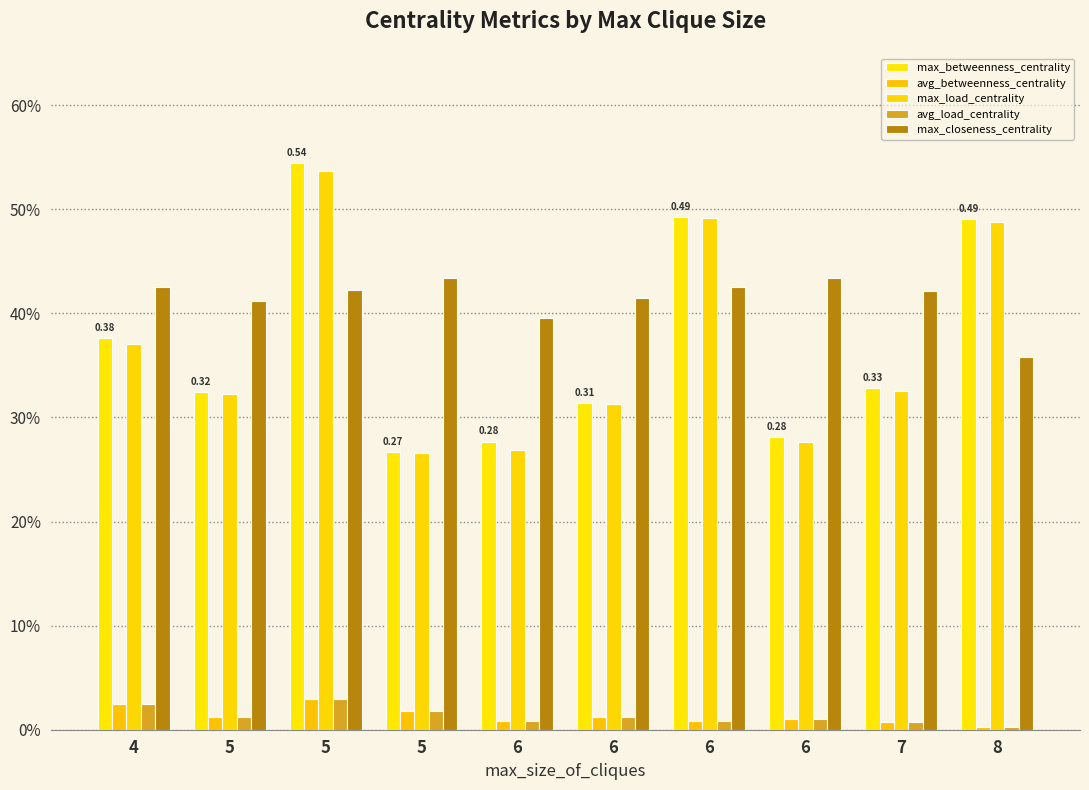

Are the bars horizontal?

No